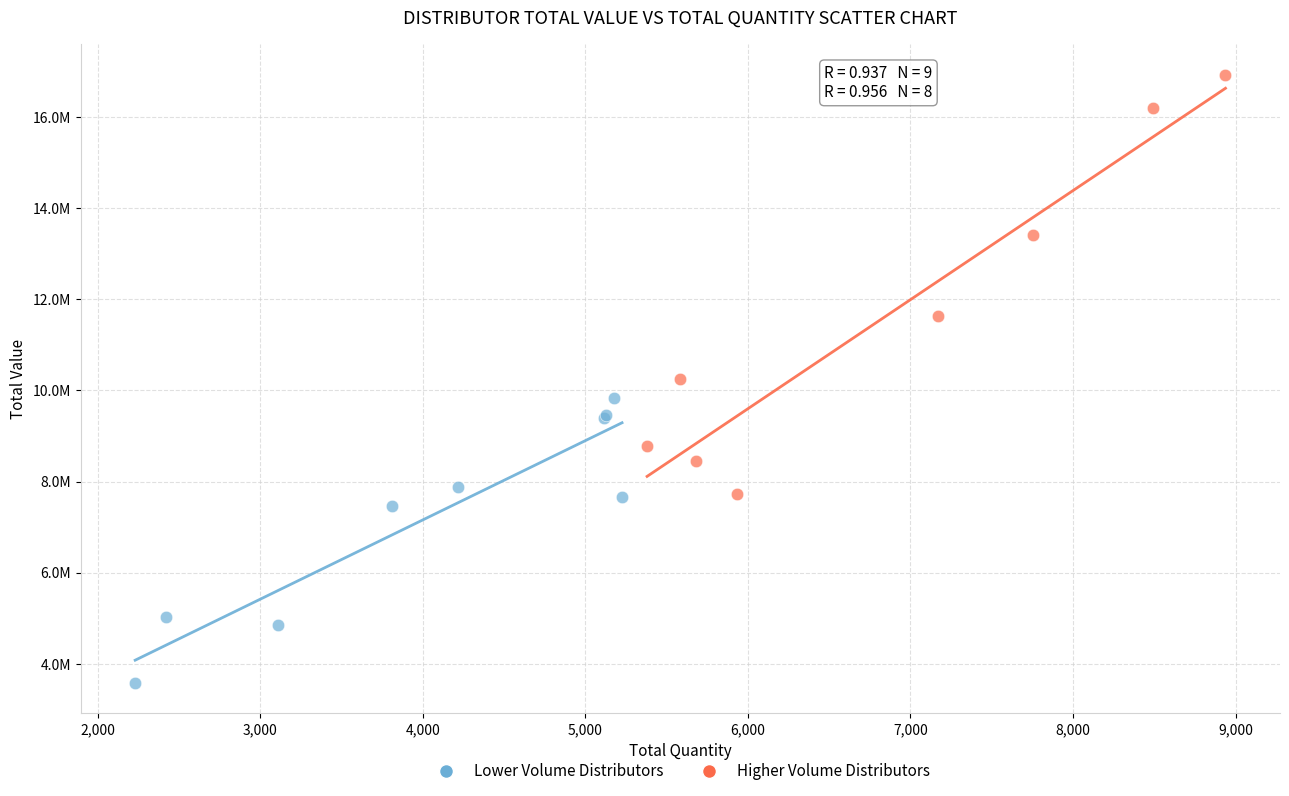

Which series reaches the maximum Y coordinate?

Higher Volume Distributors